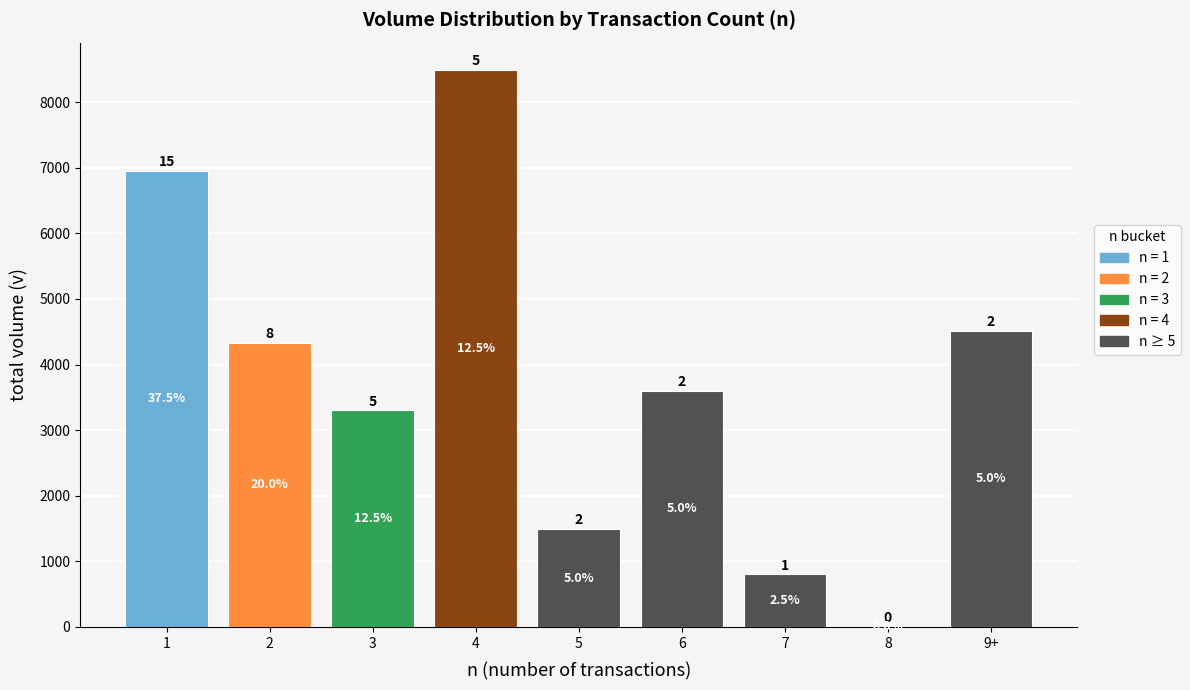

The value at 4 is 14910. True or false?

False